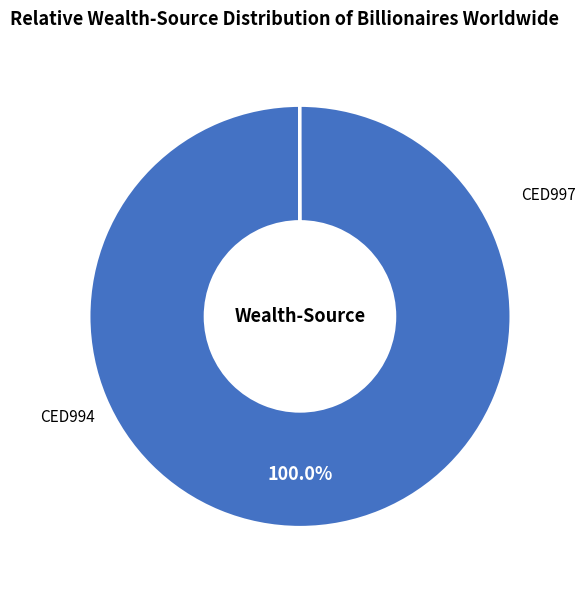

Is there a majority slice in this chart?

Yes